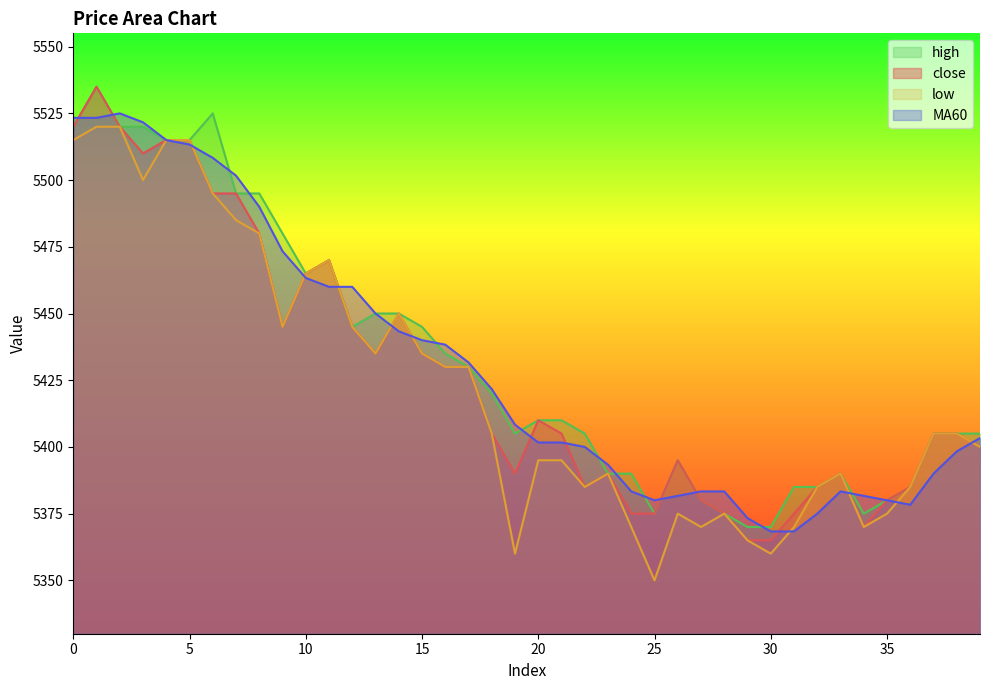

What is the smallest value displayed?

5350.0